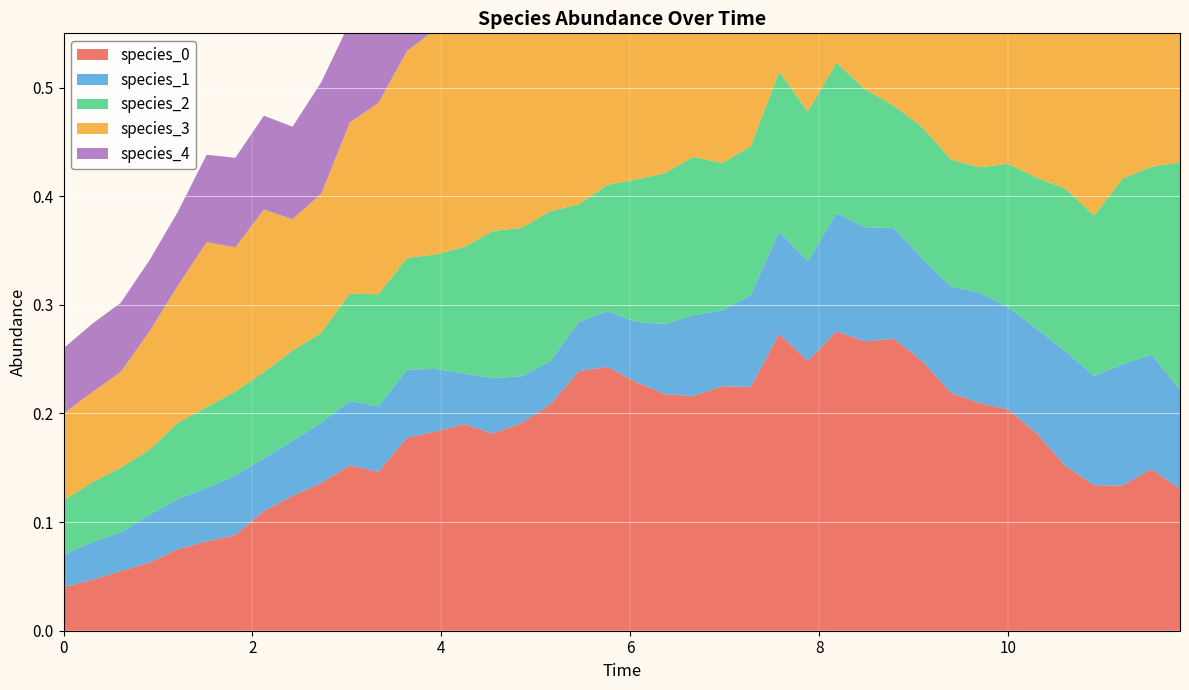

Reading left to right, transcribe all the data shown in this chart.

species_0: 0.0	0.0	0.1	0.1	0.1	0.1	0.1	0.1	0.1	0.1	0.2	0.1	0.2	0.2	0.2	0.2	0.2	0.2	0.2	0.2	0.2	0.2	0.2	0.2	0.2	0.3	0.2	0.3	0.3	0.3	0.2	0.2	0.2	0.2	0.2	0.2	0.1	0.1	0.1	0.1
species_1: 0.0	0.0	0.0	0.0	0.0	0.0	0.1	0.0	0.1	0.1	0.1	0.1	0.1	0.1	0.0	0.1	0.0	0.0	0.0	0.1	0.1	0.1	0.1	0.1	0.1	0.1	0.1	0.1	0.1	0.1	0.1	0.1	0.1	0.1	0.1	0.1	0.1	0.1	0.1	0.1
species_2: 0.1	0.1	0.1	0.1	0.1	0.1	0.1	0.1	0.1	0.1	0.1	0.1	0.1	0.1	0.1	0.1	0.1	0.1	0.1	0.1	0.1	0.1	0.1	0.1	0.1	0.1	0.1	0.1	0.1	0.1	0.1	0.1	0.1	0.1	0.1	0.1	0.1	0.2	0.2	0.2
species_3: 0.1	0.1	0.1	0.1	0.1	0.2	0.1	0.1	0.1	0.1	0.2	0.2	0.2	0.2	0.2	0.2	0.3	0.2	0.2	0.2	0.2	0.2	0.2	0.2	0.2	0.2	0.3	0.3	0.3	0.3	0.3	0.3	0.3	0.3	0.3	0.3	0.3	0.3	0.3	0.3
species_4: 0.1	0.1	0.1	0.1	0.1	0.1	0.1	0.1	0.1	0.1	0.1	0.1	0.1	0.1	0.1	0.1	0.1	0.1	0.1	0.1	0.1	0.1	0.1	0.1	0.1	0.1	0.1	0.1	0.1	0.1	0.1	0.1	0.1	0.1	0.1	0.1	0.1	0.1	0.1	0.1